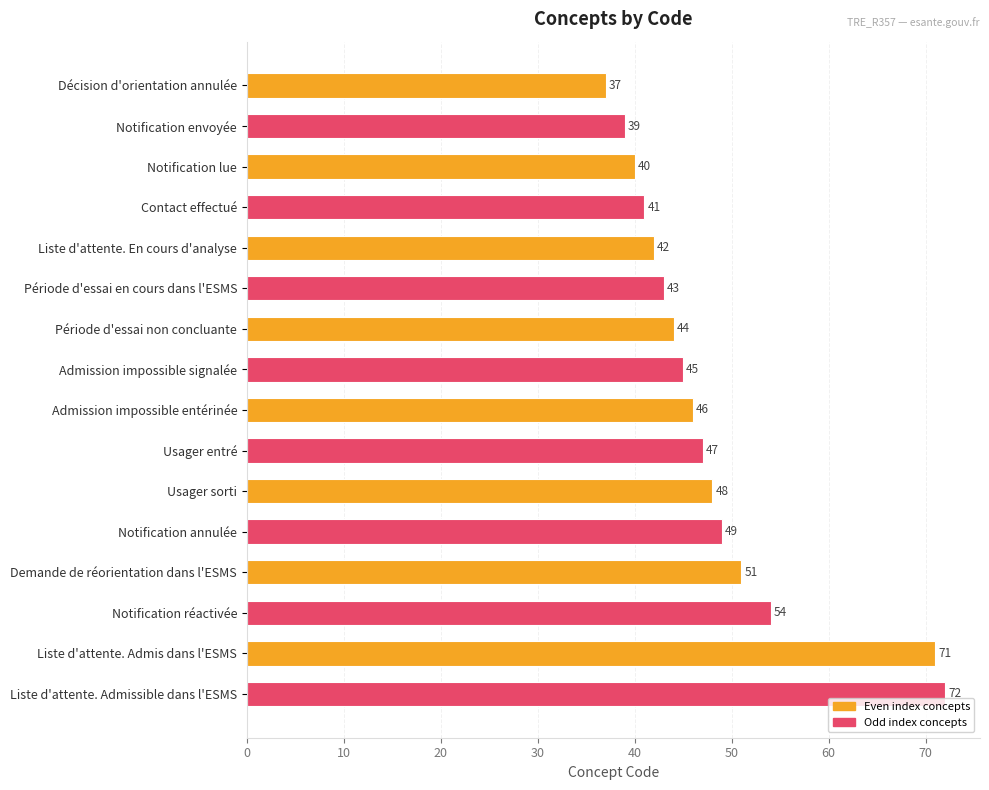

Rank the categories by value from highest to lowest.

Liste d'attente. Admissible dans l'ESMS, Liste d'attente. Admis dans l'ESMS, Notification réactivée, Demande de réorientation dans l'ESMS, Notification annulée, Usager sorti, Usager entré, Admission impossible entérinée, Admission impossible signalée, Période d'essai non concluante, Période d'essai en cours dans l'ESMS, Liste d'attente. En cours d'analyse, Contact effectué, Notification lue, Notification envoyée, Décision d'orientation annulée